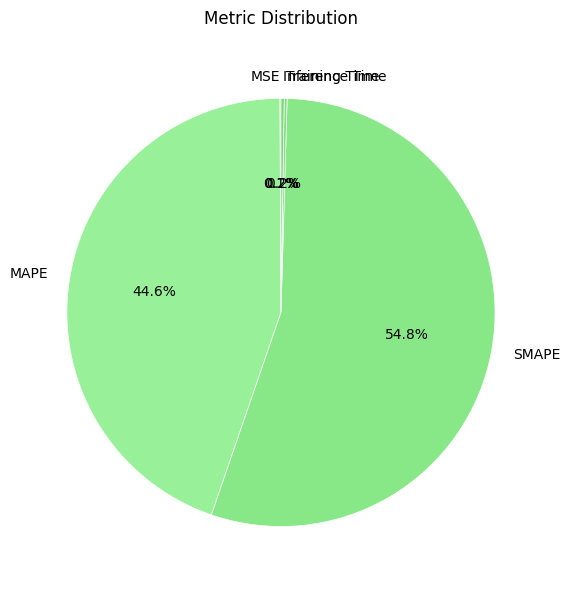

Combined, what portion of the pie is SMAPE and MAPE?

99.5%